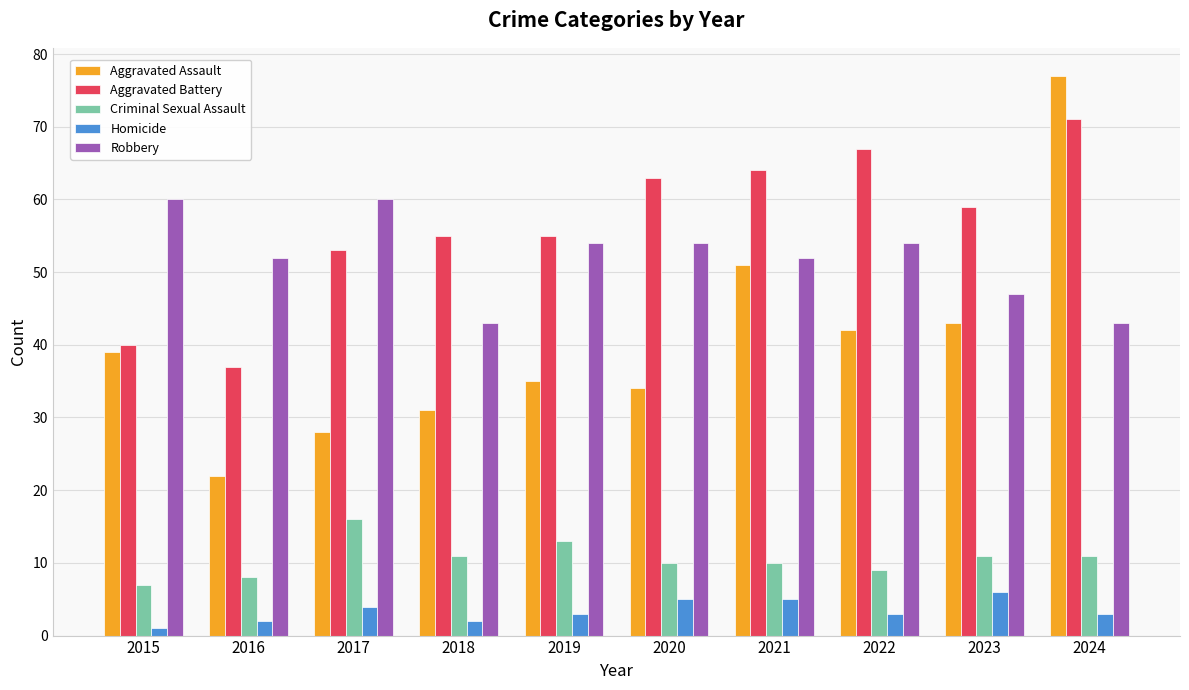

How many data points in Aggravated Battery are less than 59?

5